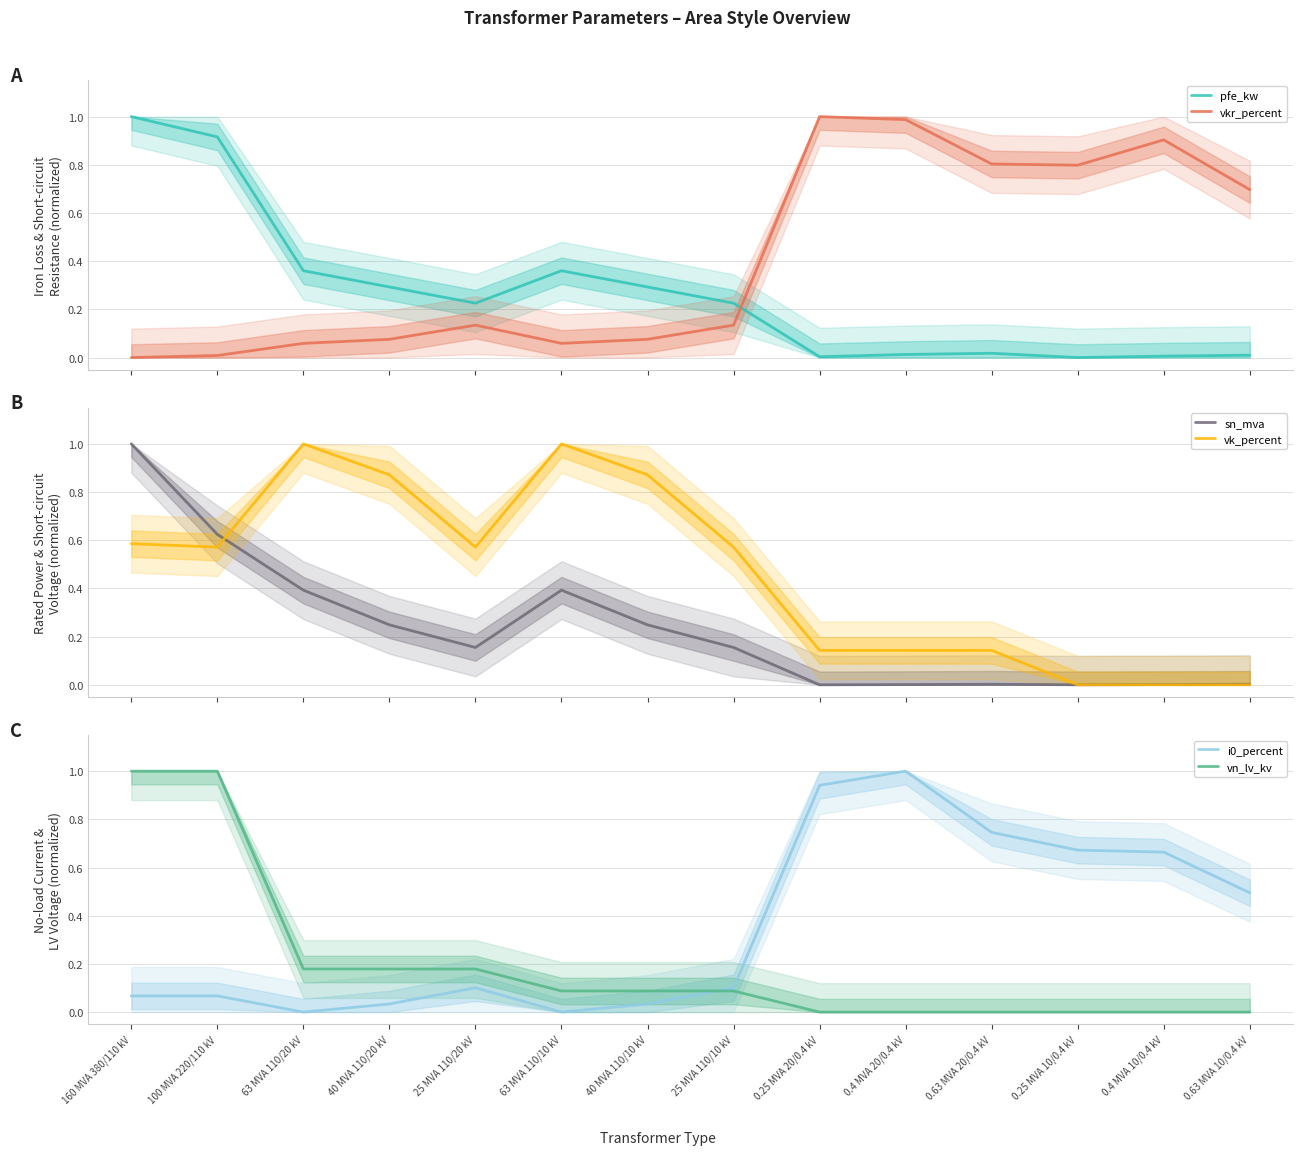

True or false: sn_mva has more than 0 points higher than both neighbors.

True